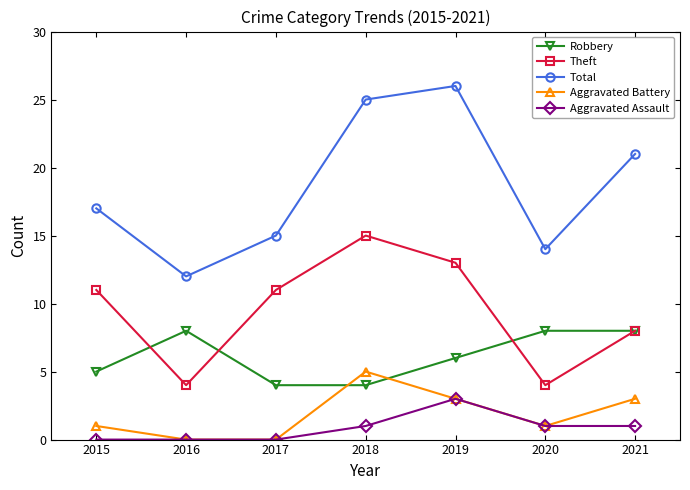

True or false: Total has more than 0 interior local peaks.

True